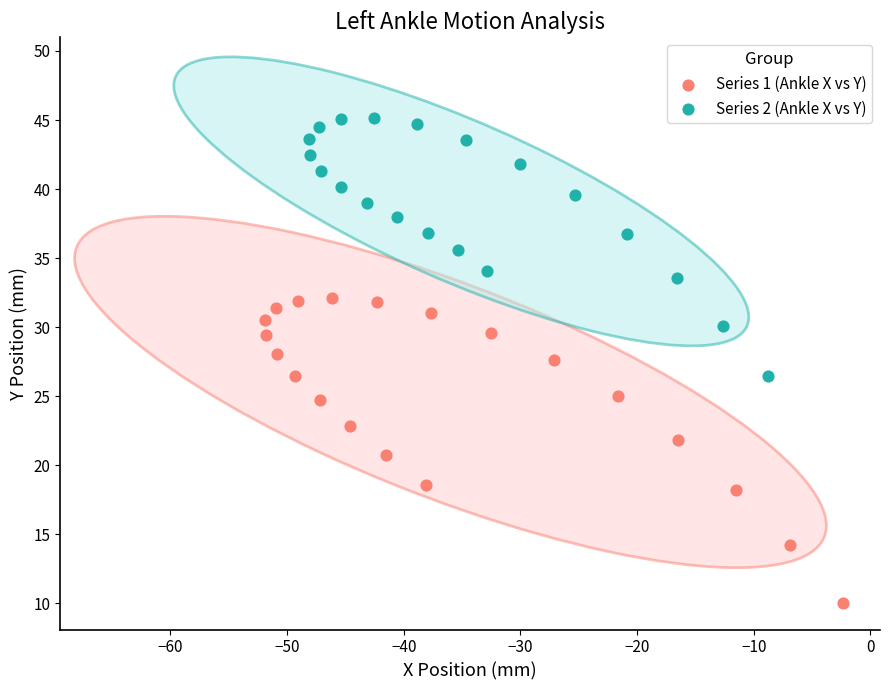

Which series has the largest Y range (max minus min)?

Series 1 (Ankle X vs Y)